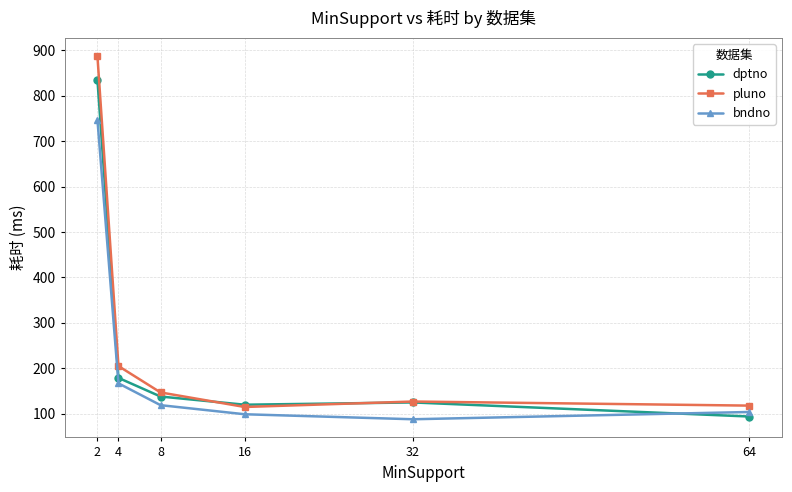

Count the number of data series in this chart.

3